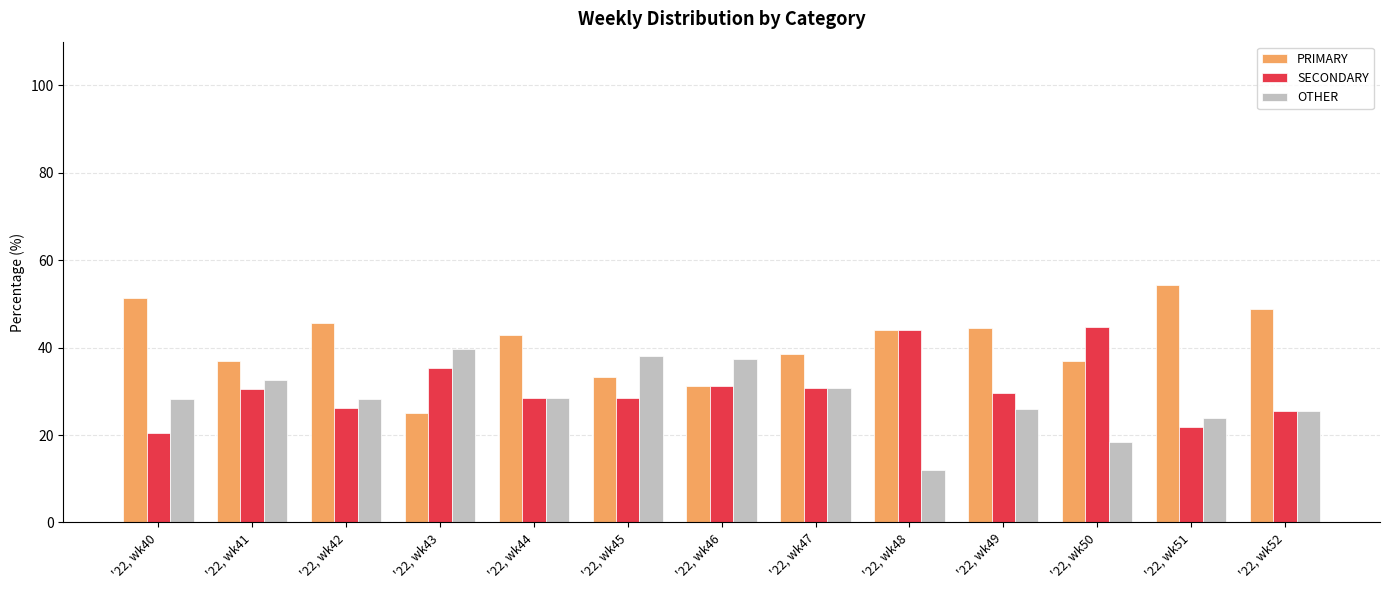

True or false: PRIMARY has a value of 31.2 at '22, wk51.

False